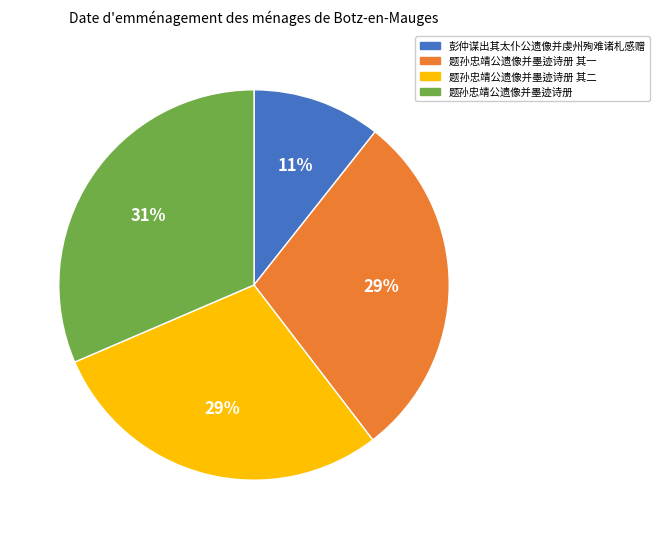

What is the smallest slice in the pie chart?

彭仲谋出其太仆公遗像并虔州殉难诸札感赠